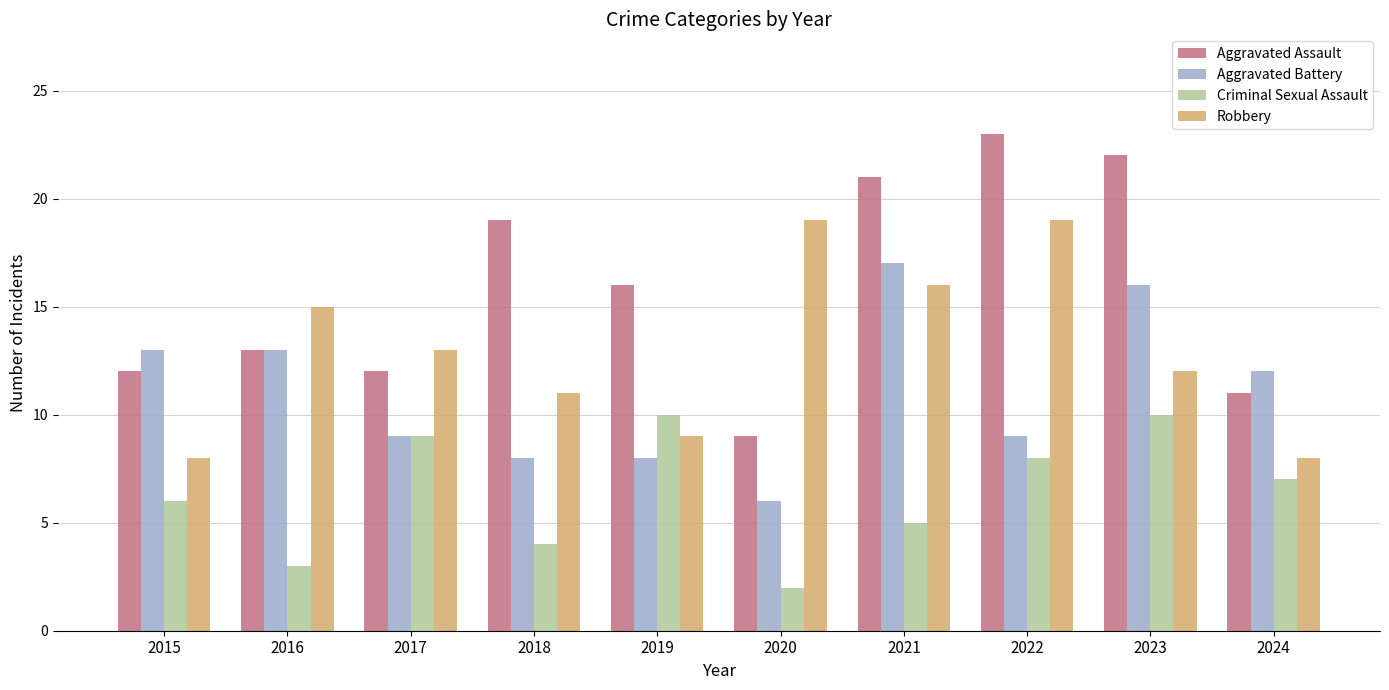

The Robbery series shows 9 at 2019. True or false?

True